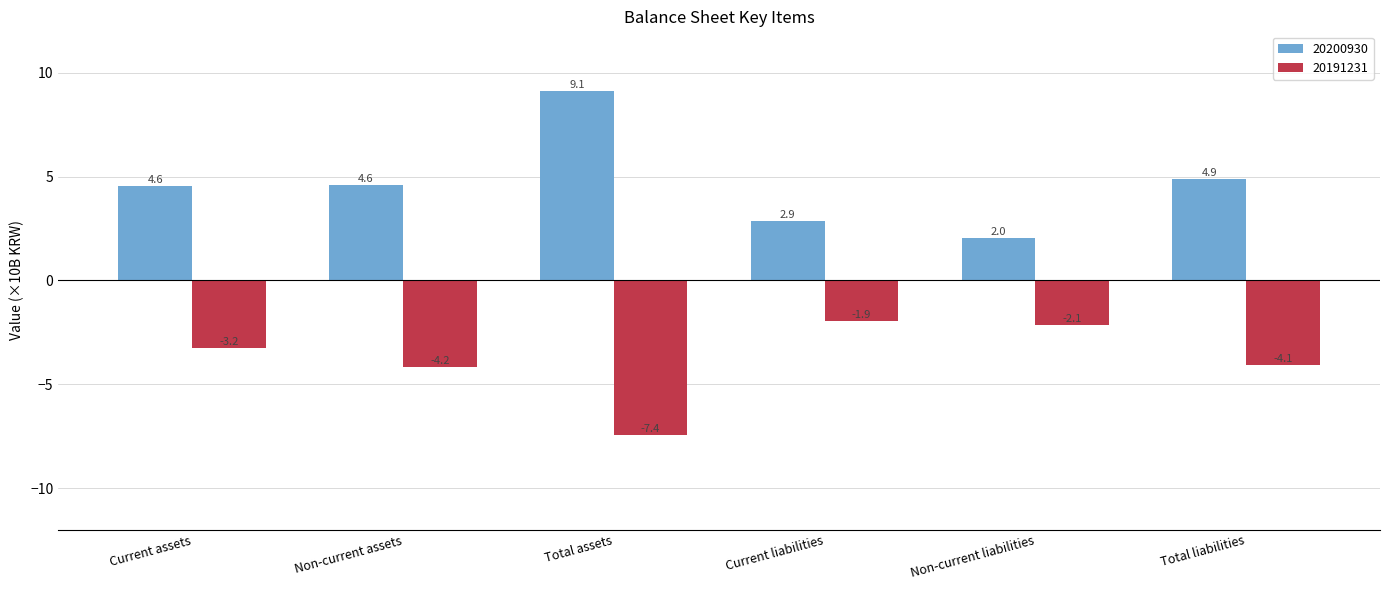

What is the maximum value for 20191231?

-1.9